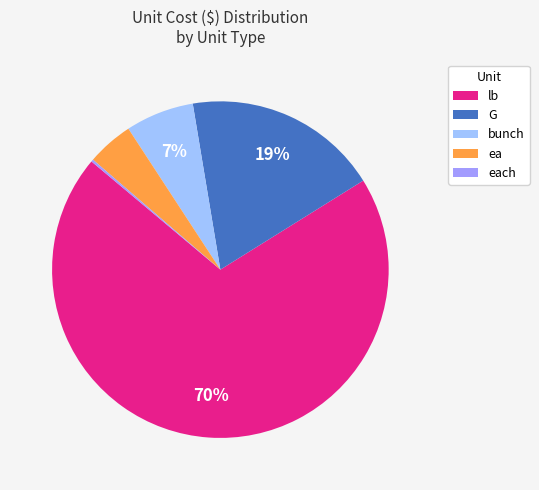

Is there any slice that represents more than half of the pie?

Yes